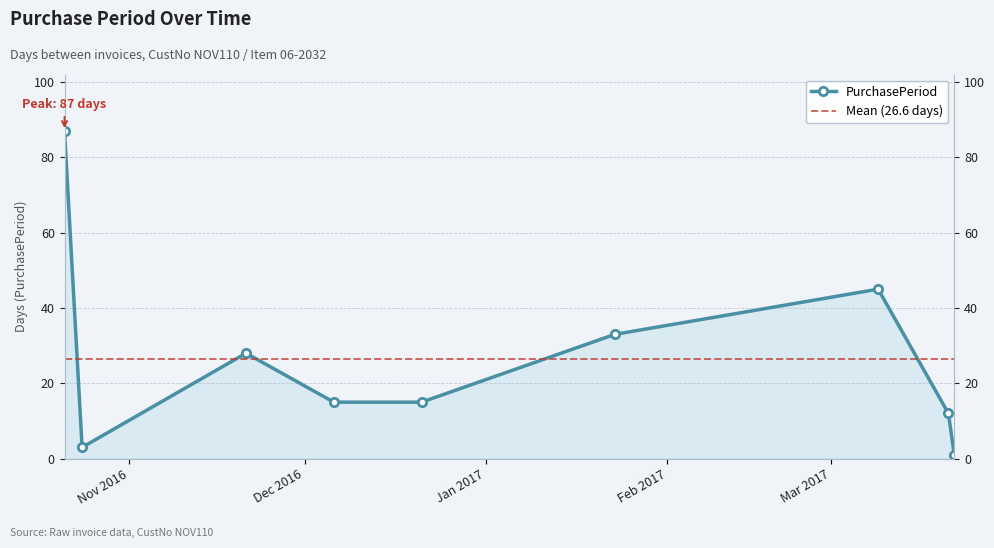

Reading right to left, extract all data points from this chart.

2017-03-22=1	2017-03-21=12	2017-03-09=45	2017-01-23=33	2016-12-21=15	2016-12-06=15	2016-11-21=28	2016-10-24=3	2016-10-21=87